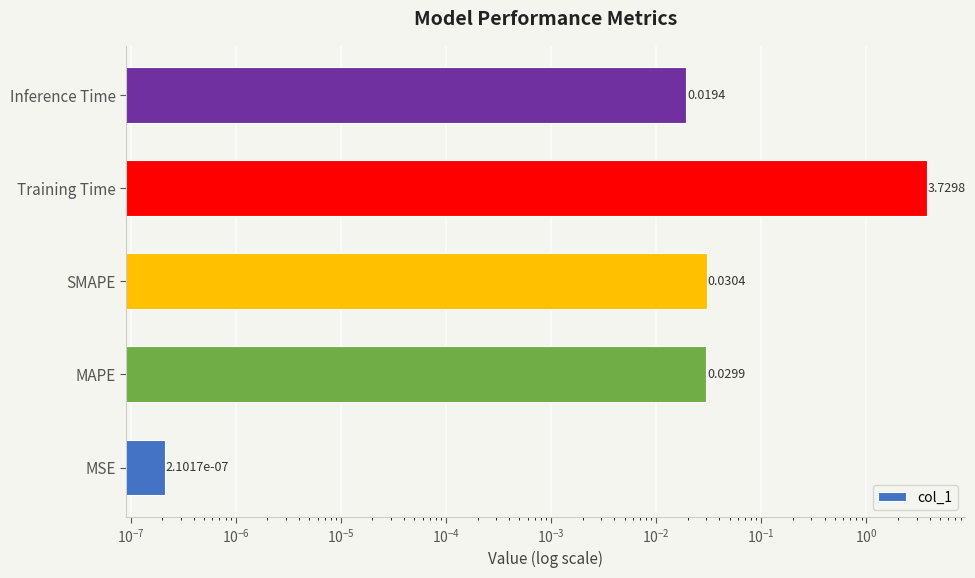

How many series are shown in this chart?

1